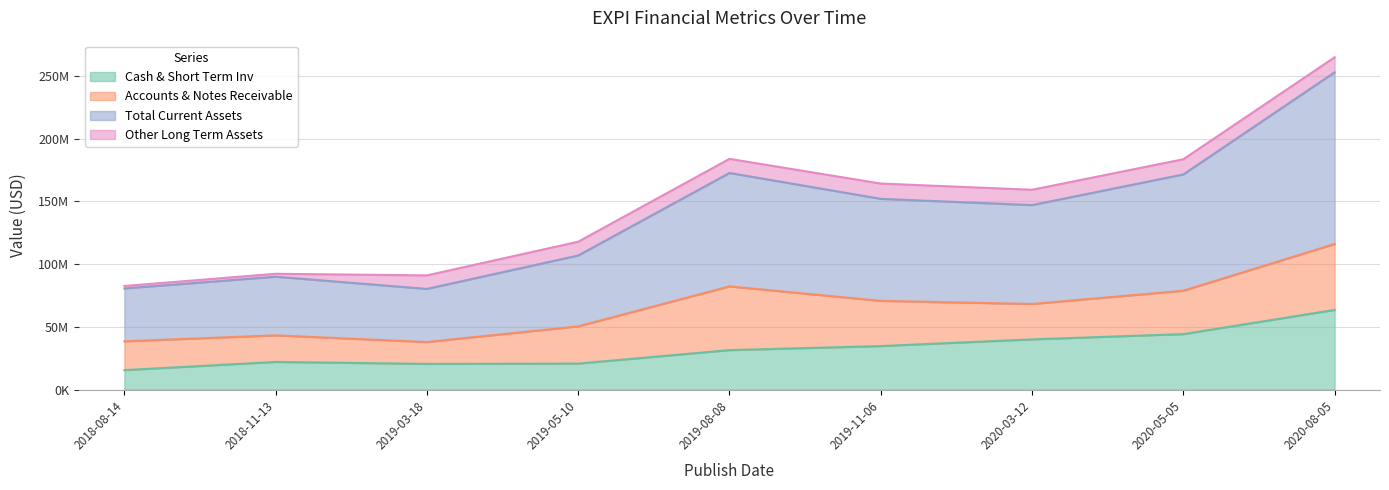

Which series has the largest range (max minus min)?

Total Current Assets